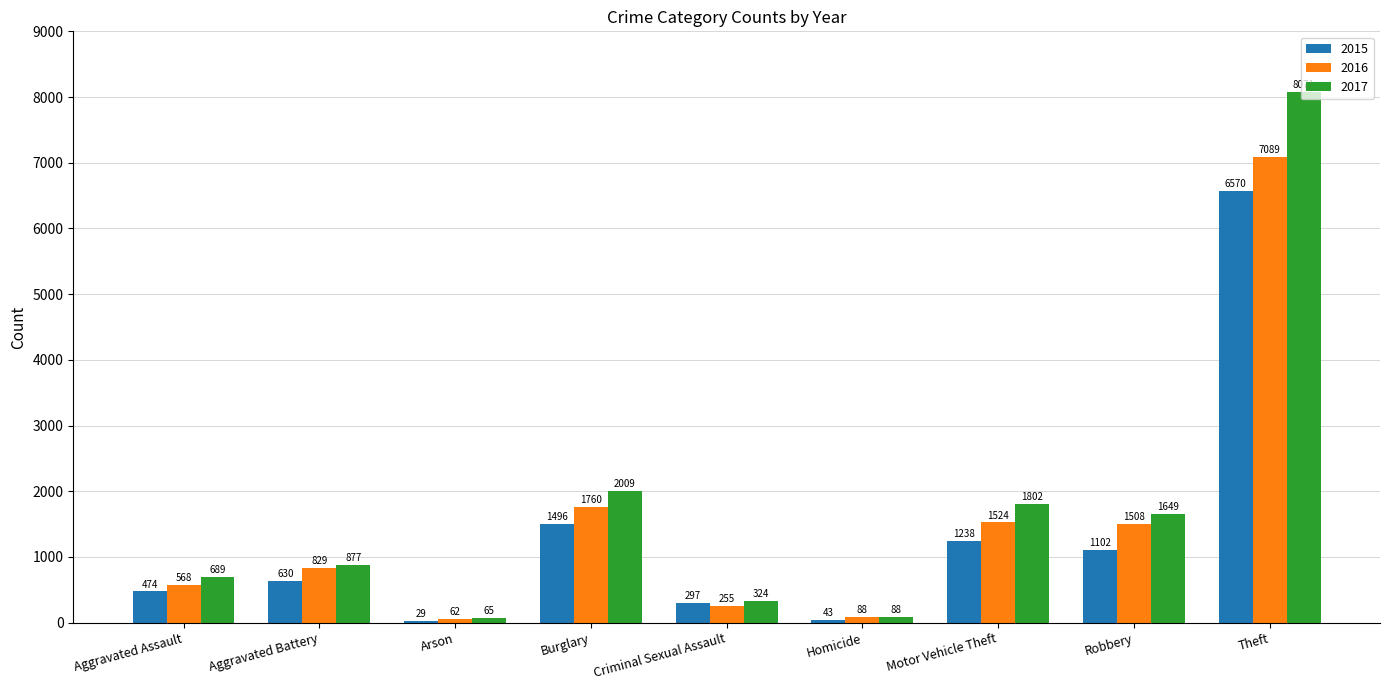

How many data points in 2017 are less than 877?

4